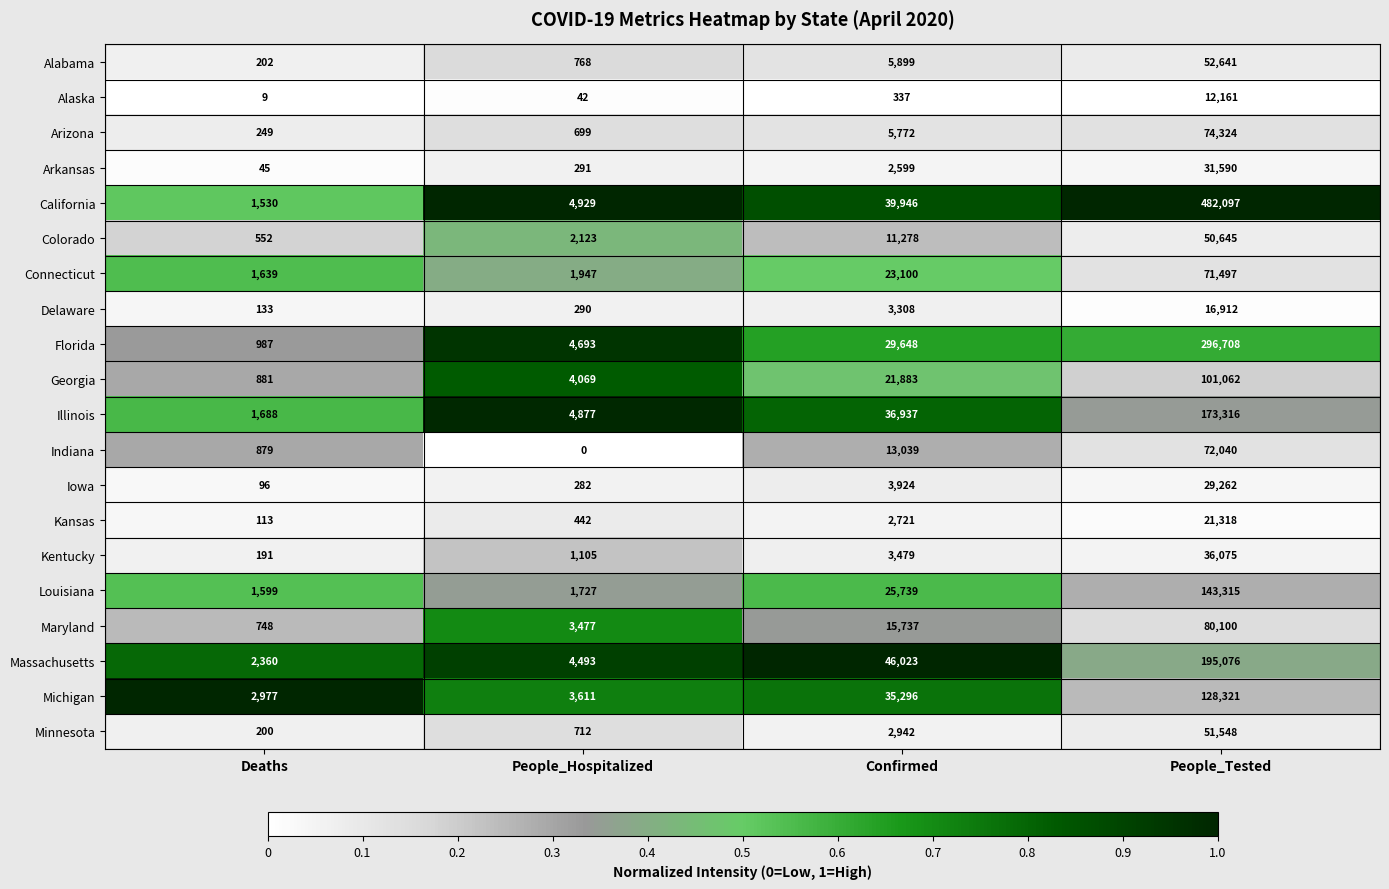

At which label is Iowa closest to 14679?

Confirmed